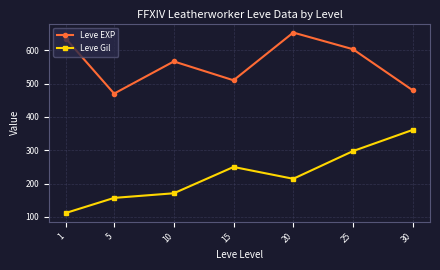

What is the sum of all Leve EXP values?

3916.7